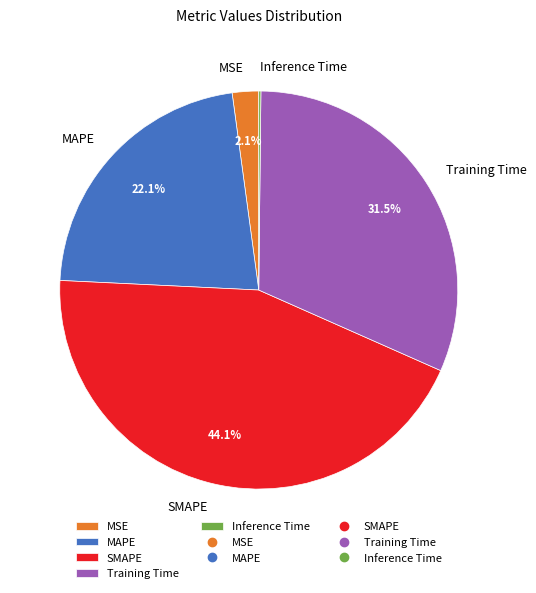

Combined, what portion of the pie is SMAPE and Training Time?

75.6%